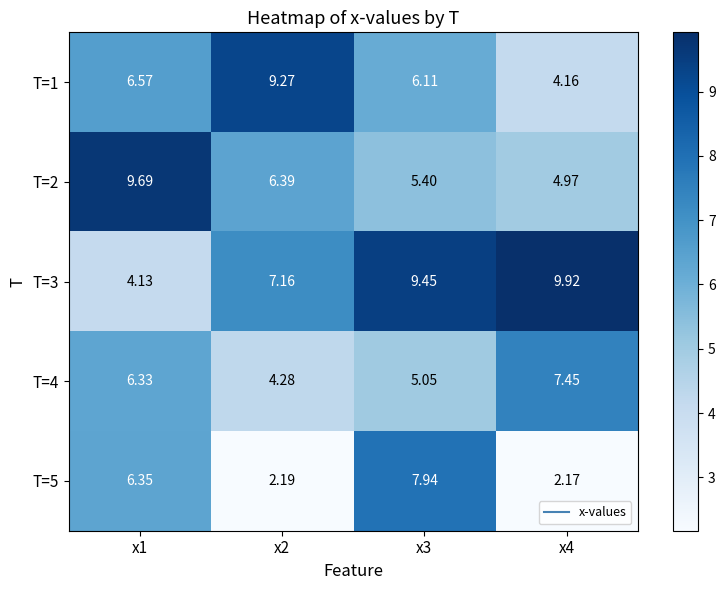

List the series in order of their peak value, highest first.

T=3, T=2, T=1, T=5, T=4